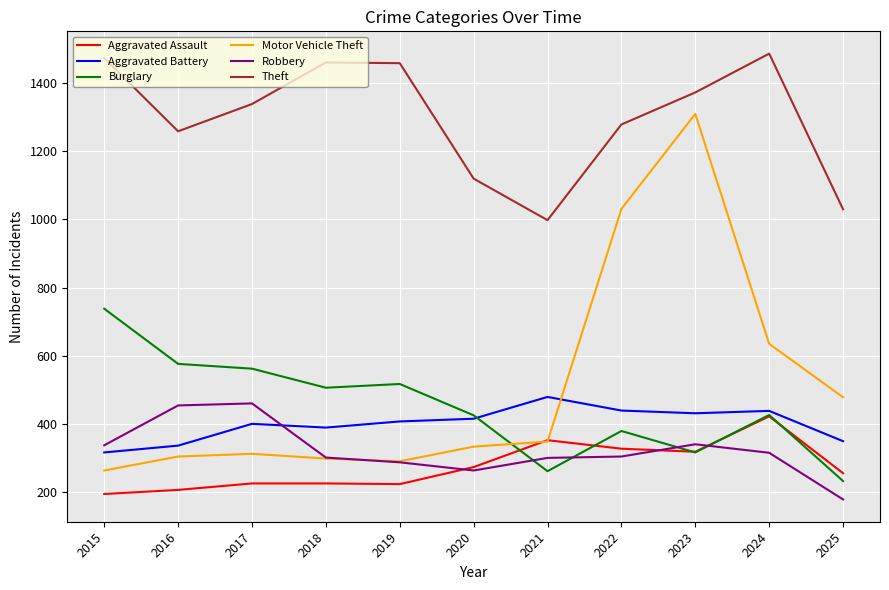

Which series has the largest range (max minus min)?

Motor Vehicle Theft